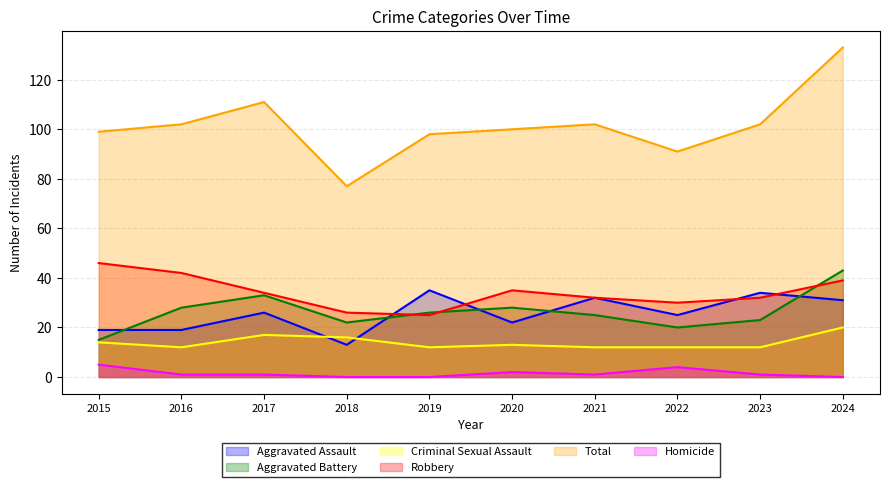

How many lines are shown in the chart?

6